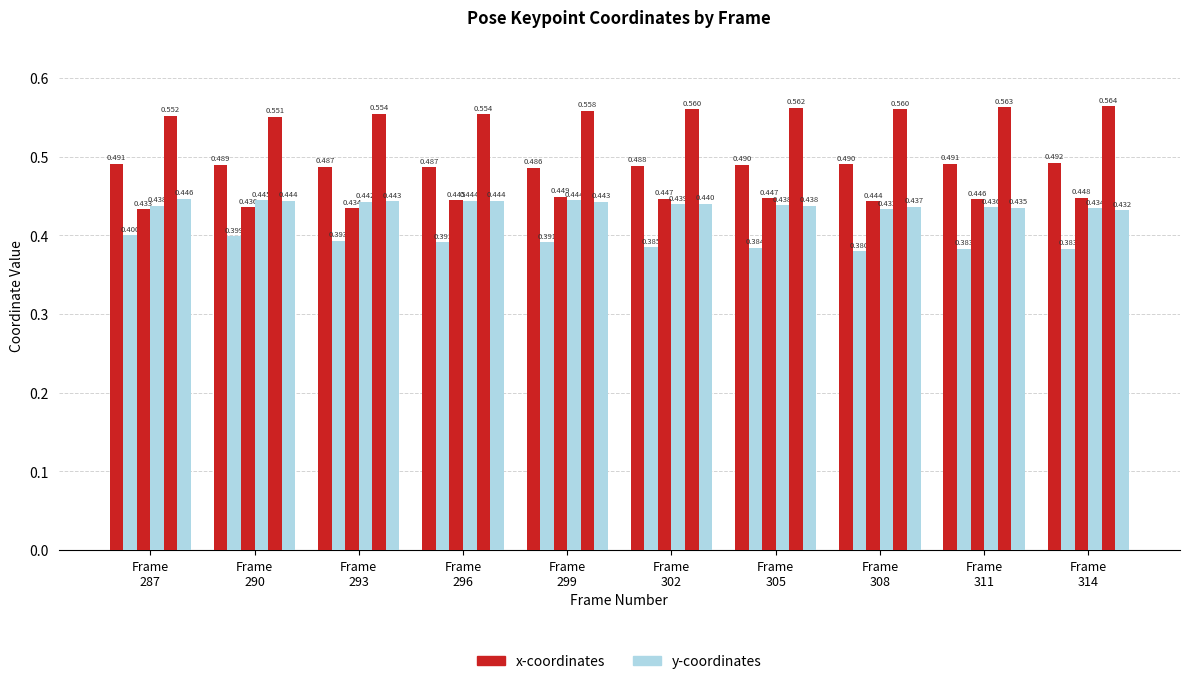

Count the number of categories in the chart.

10